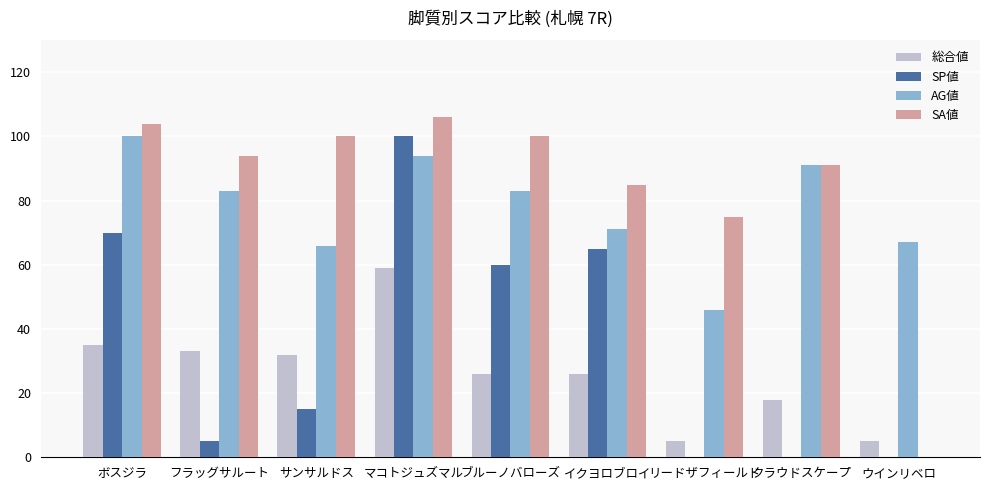

Are the bars horizontal?

No